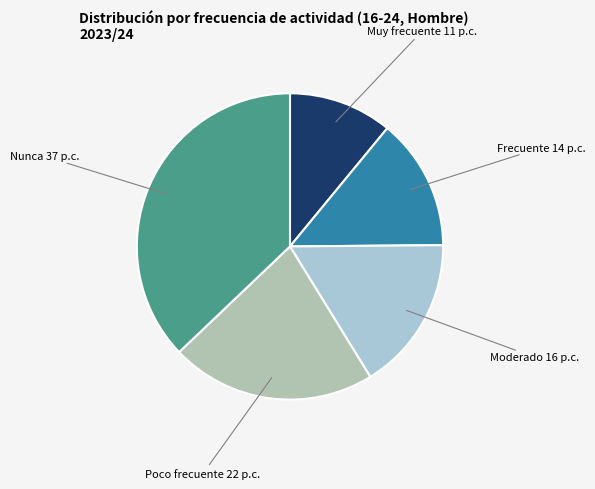

Is it true that Frecuente 14 p.c. is 5% of the pie?

False